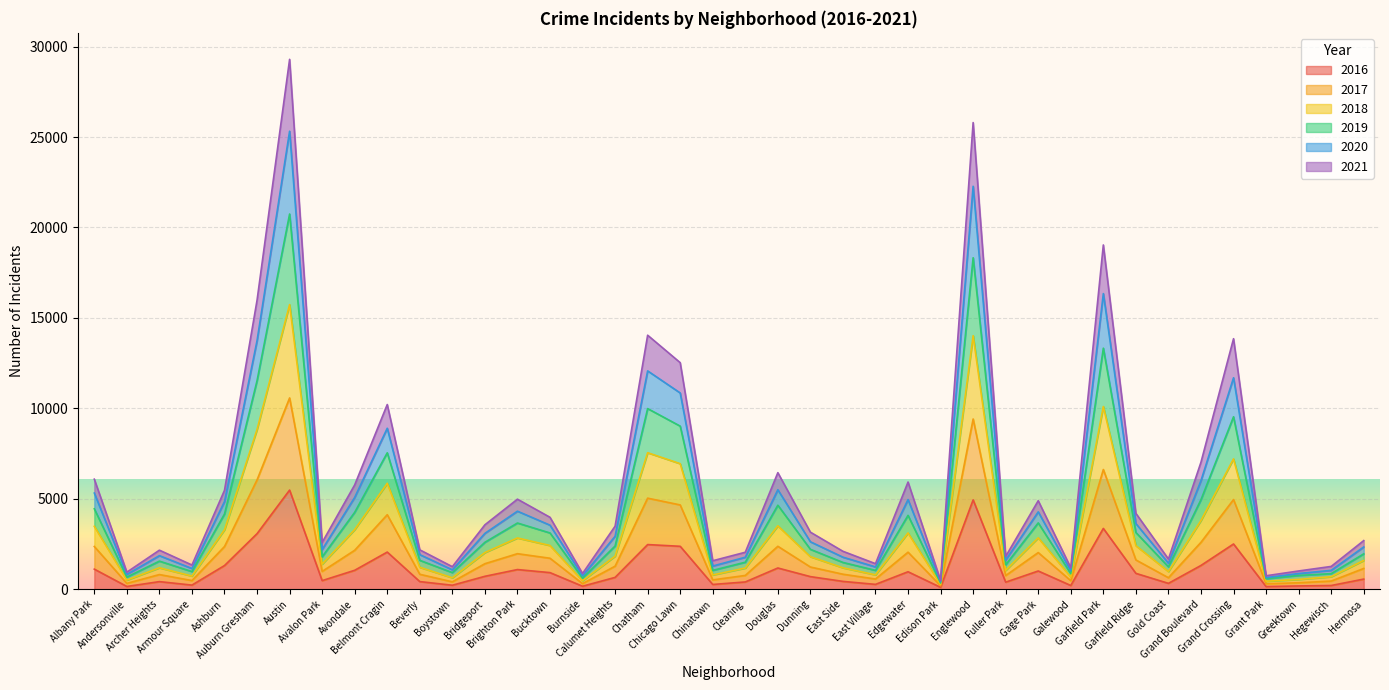

Does the chart display data point markers on the line(s)?

No